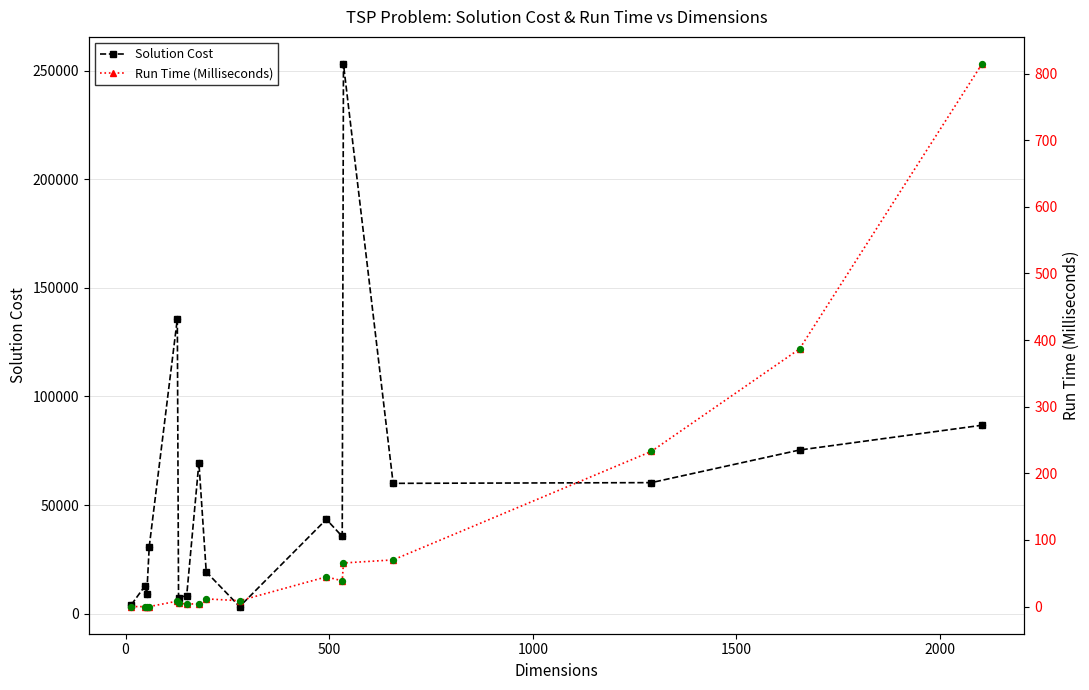

What is the value of the Solution Cost point at the 15th from the left?

60308